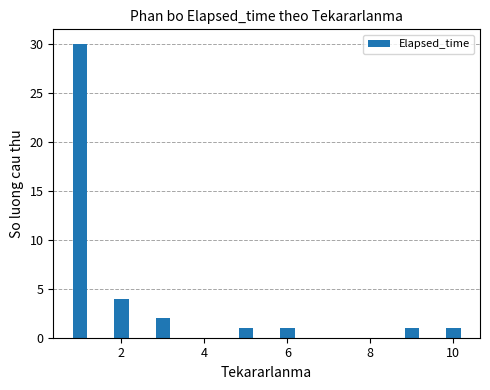

What is the greatest value displayed?

30